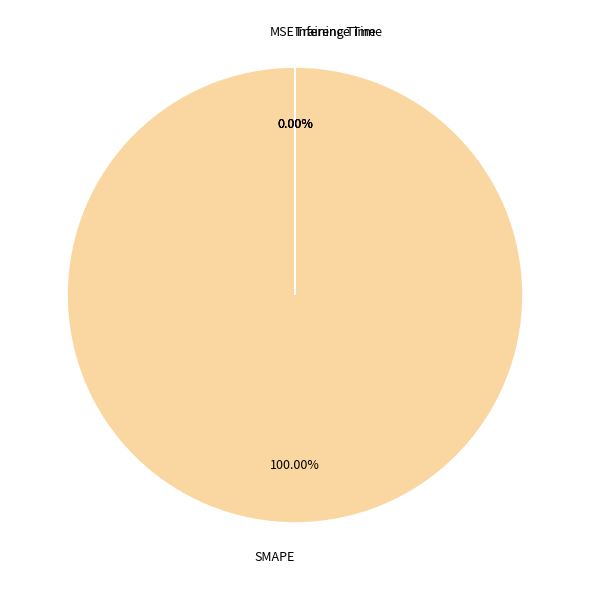

Between MSE and Inference Time, which is larger?

Inference Time